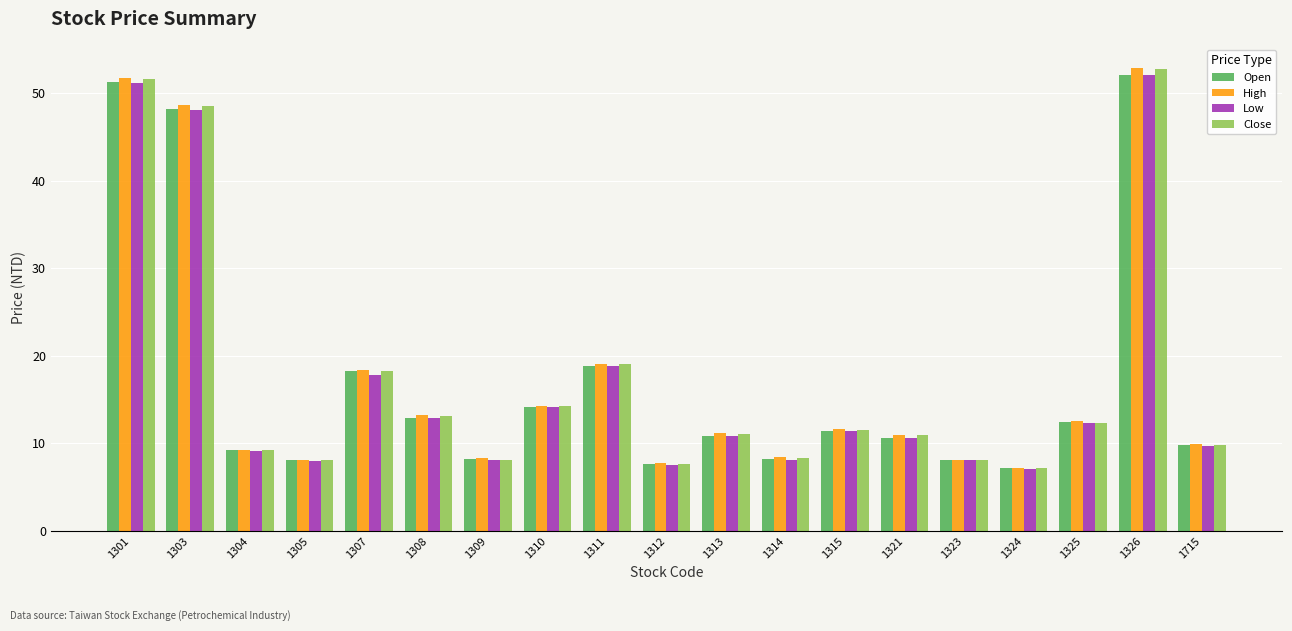

What is the difference between the highest and lowest values at 1315?

0.2